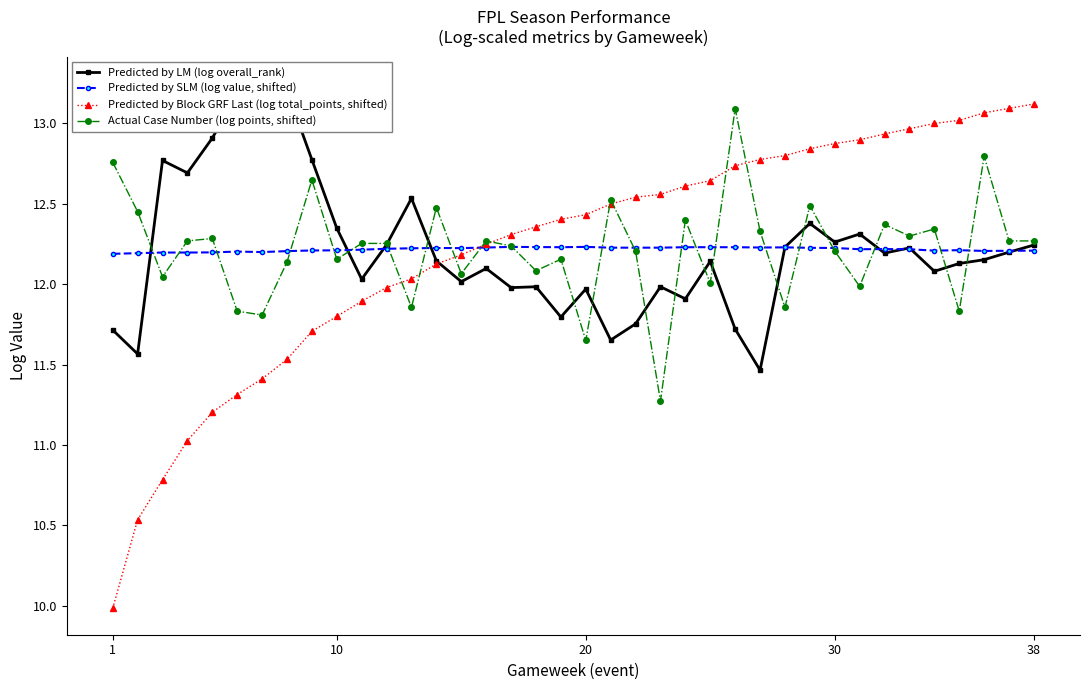

What is the smallest value displayed?

10.0